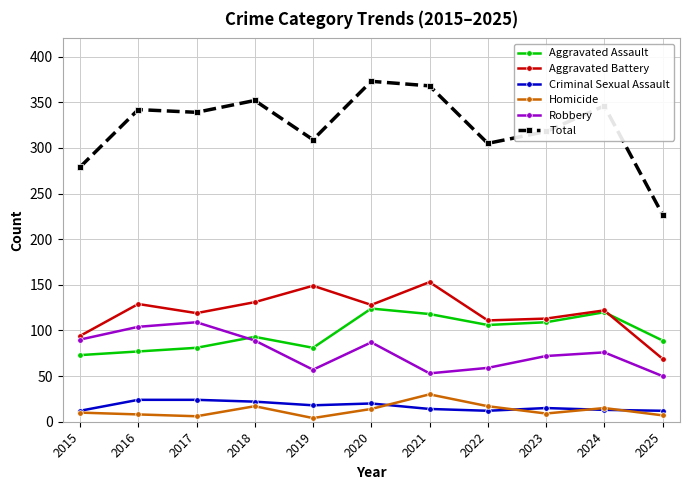

Which series has the largest total across all categories?

Total